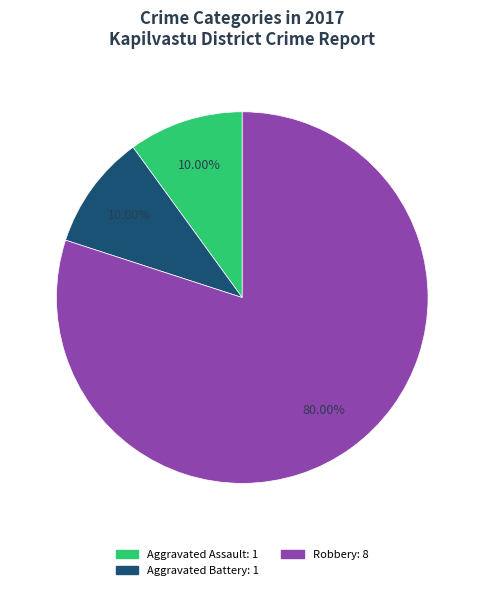

Is there any slice that represents more than half of the pie?

Yes